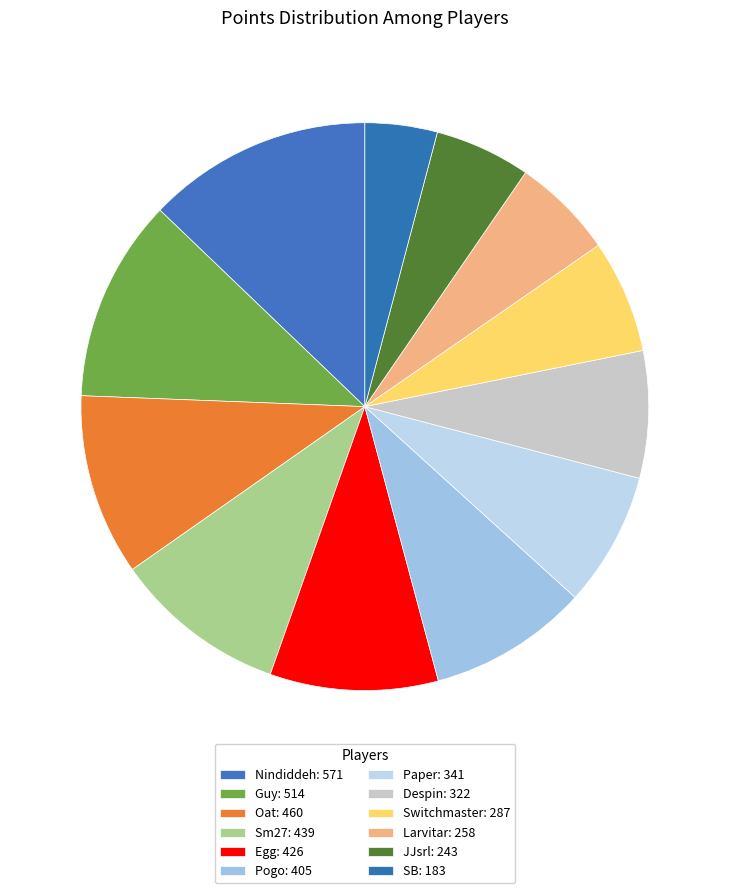

What is the change in value from Paper to Despin?

-19